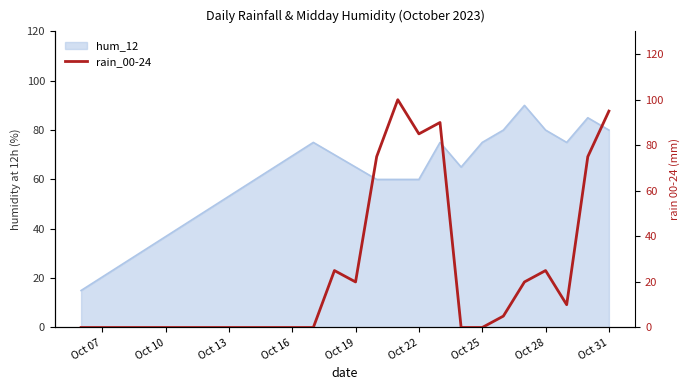

What is the maximum value for hum_12?

90